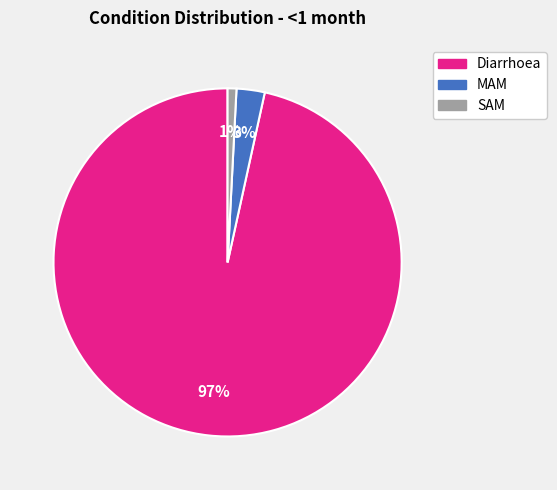

Which slice represents more than half of the pie?

Diarrhoea